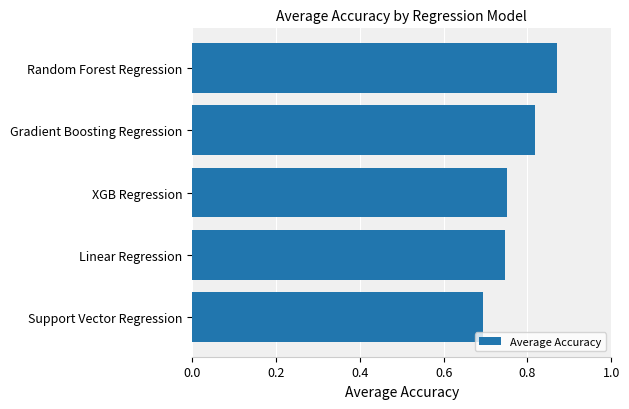

At which label is the value closest to 0?

Support Vector Regression